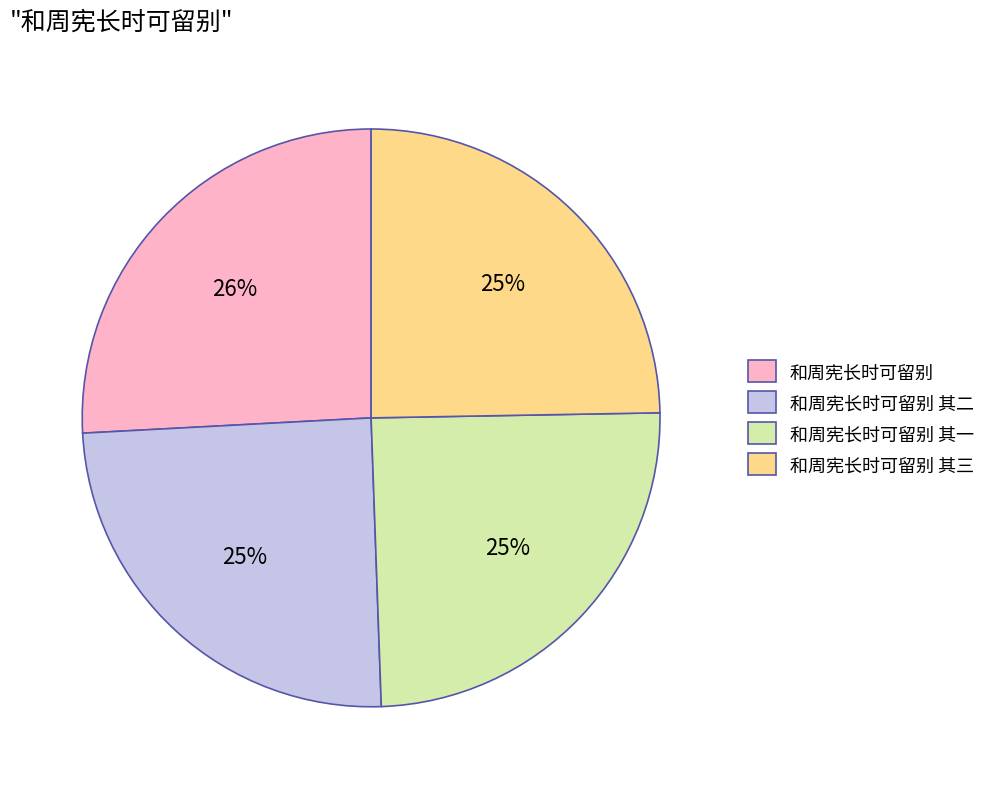

Approximately how many times larger is the value at 和周宪长时可留别 其一 compared to 和周宪长时可留别?

1.0